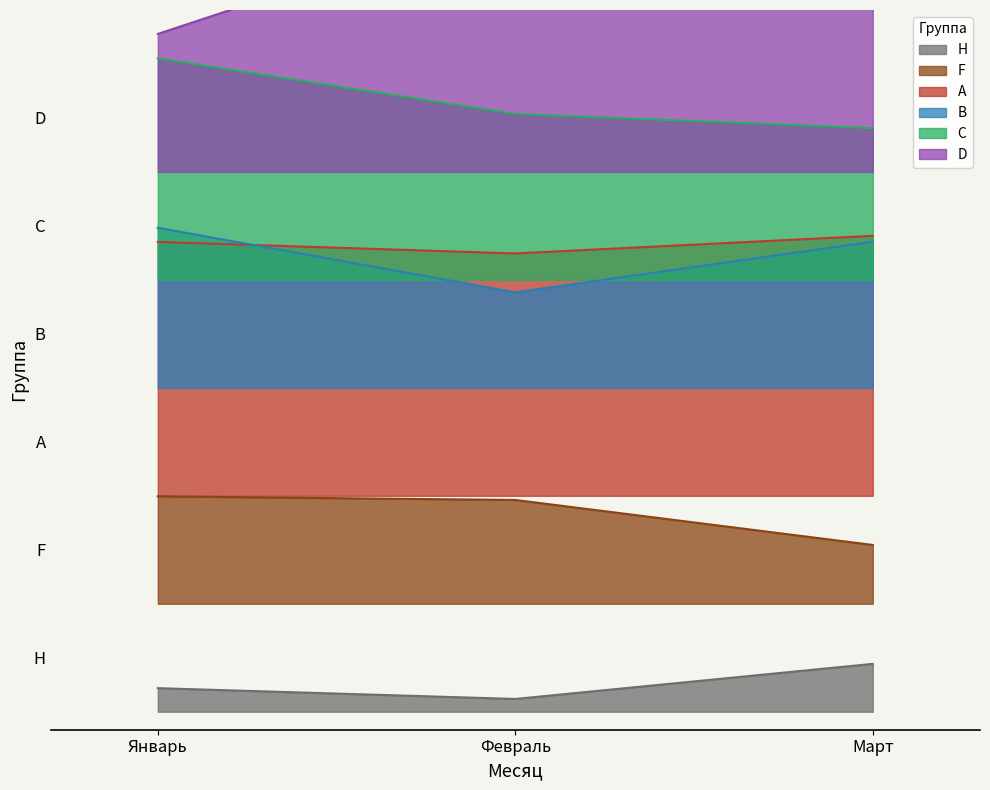

Which has a higher value, Январь or Март?

Март